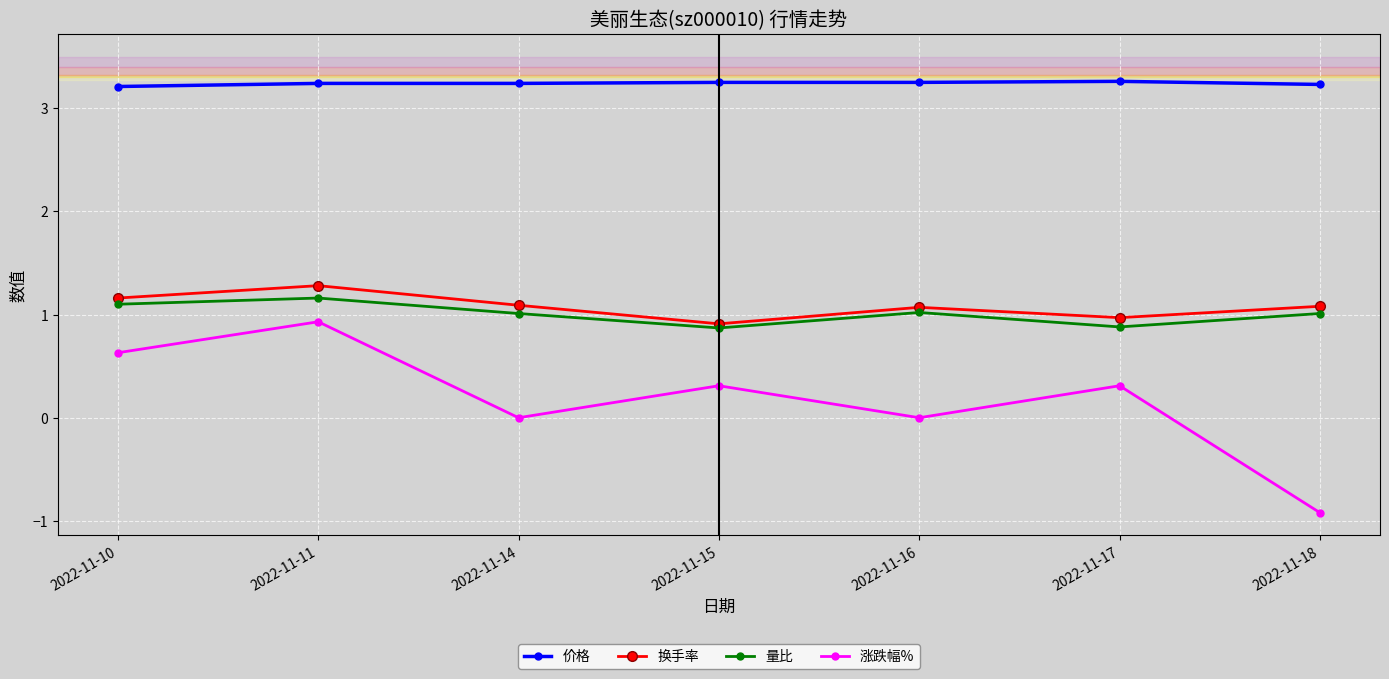

True or false: 量比 has a value of 1.5 at 2022-11-15.

False